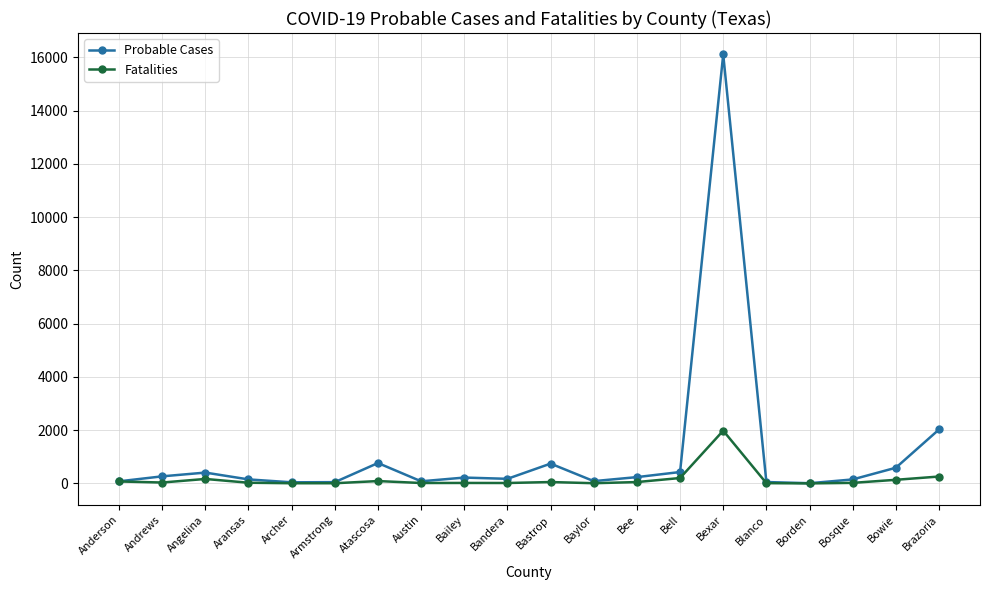

Which series has the largest range (max minus min)?

Probable Cases